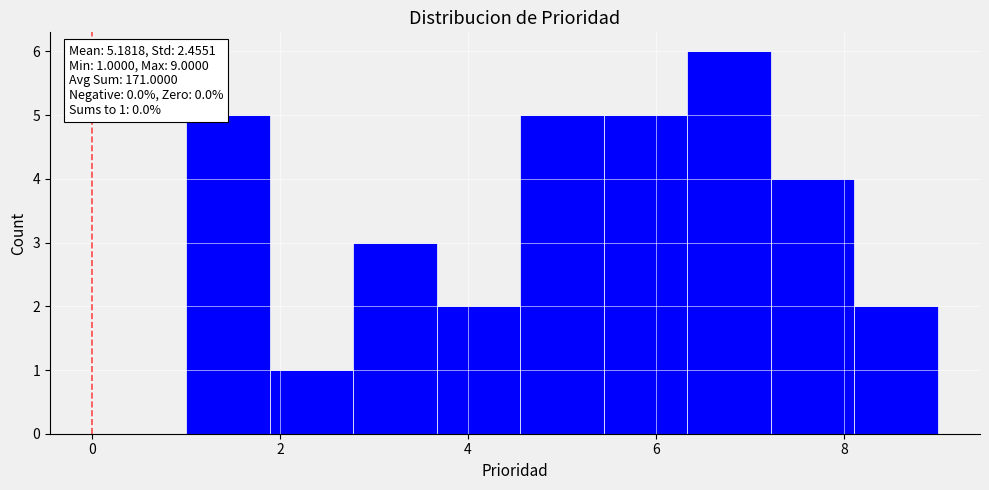

Over which range of the x-axis is the bar tallest?

6.4 to 7.2